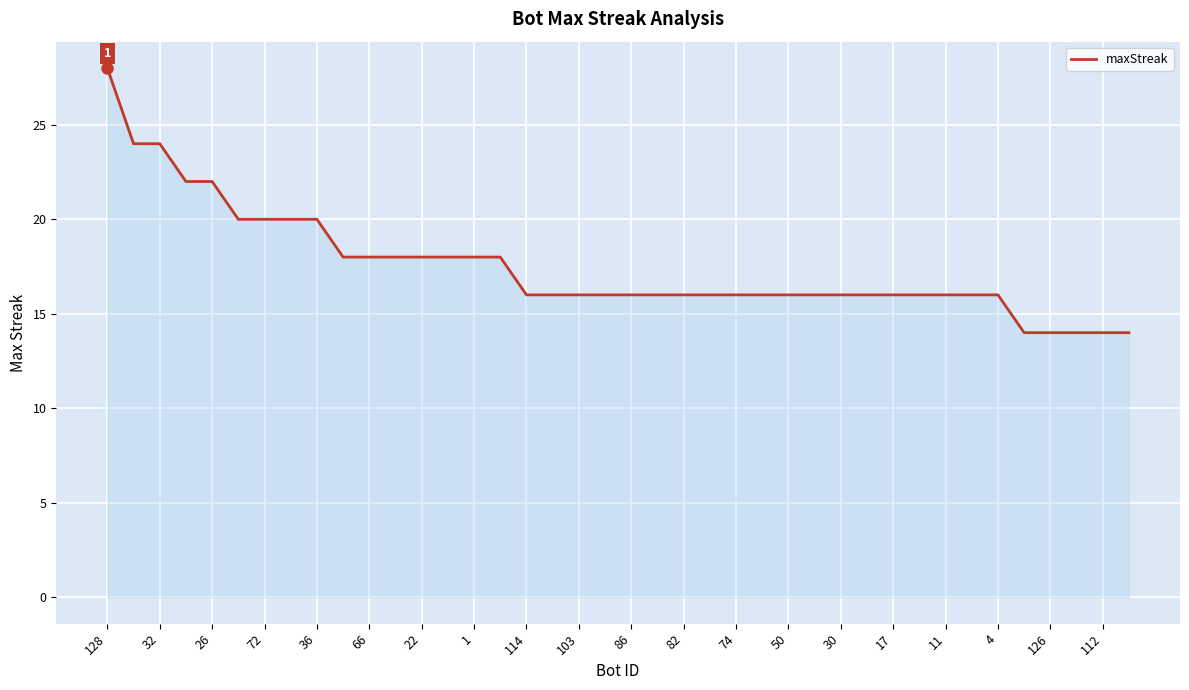

What is the maximum value shown in the chart?

28